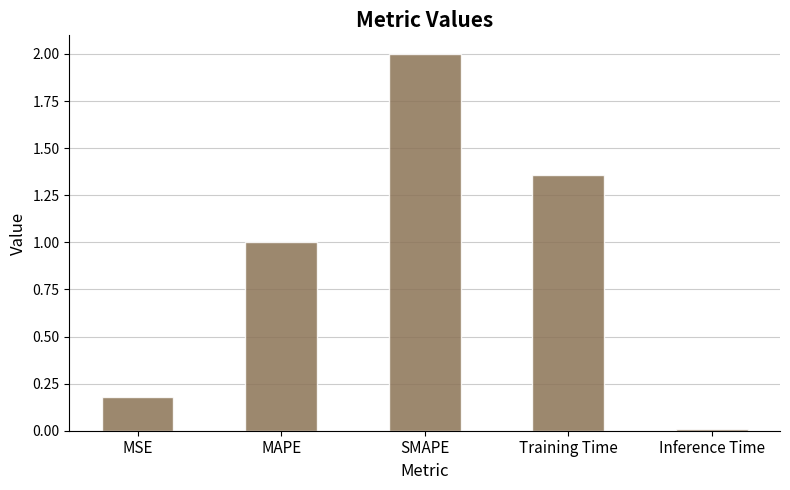

Is it true that the value at SMAPE is 2.0?

True